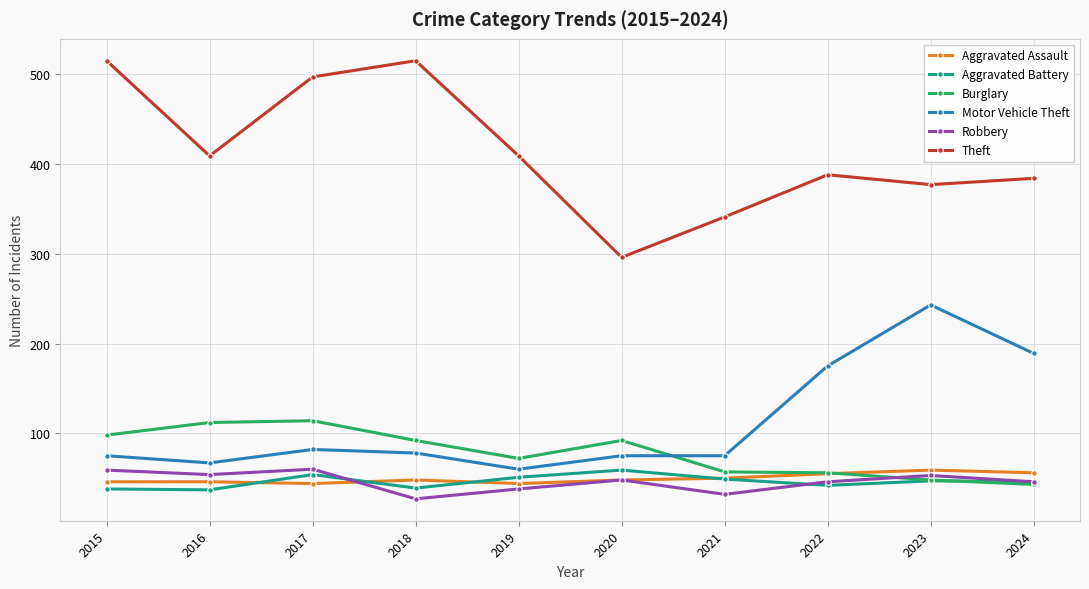

How many times do Burglary and Motor Vehicle Theft cross each other?

1